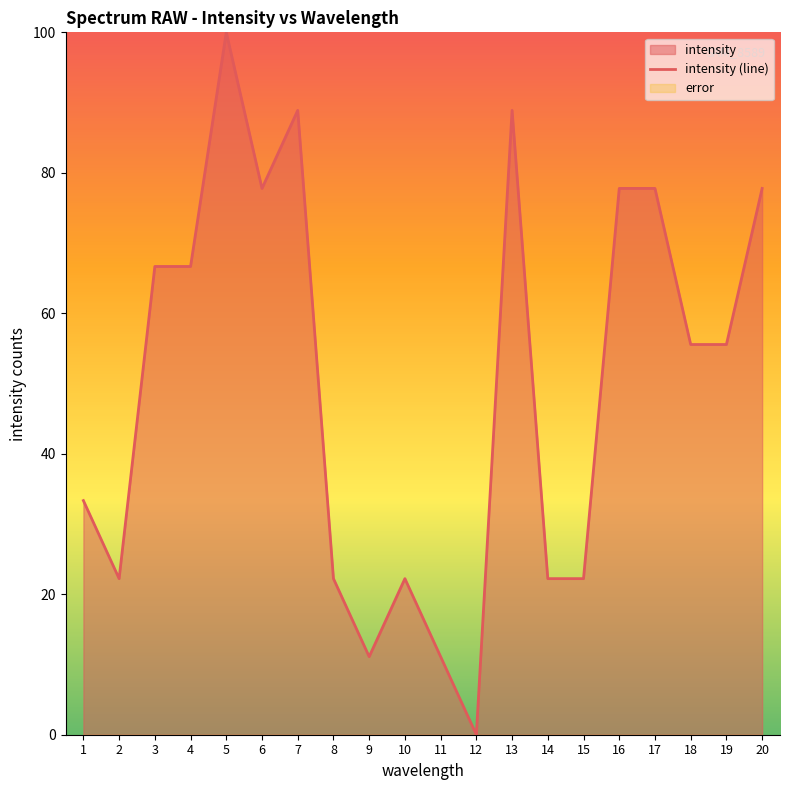

Rank the categories by value from lowest to highest.

12, 9, 11, 2, 8, 10, 14, 15, 1, 18, 19, 3, 4, 6, 16, 17, 20, 7, 13, 5